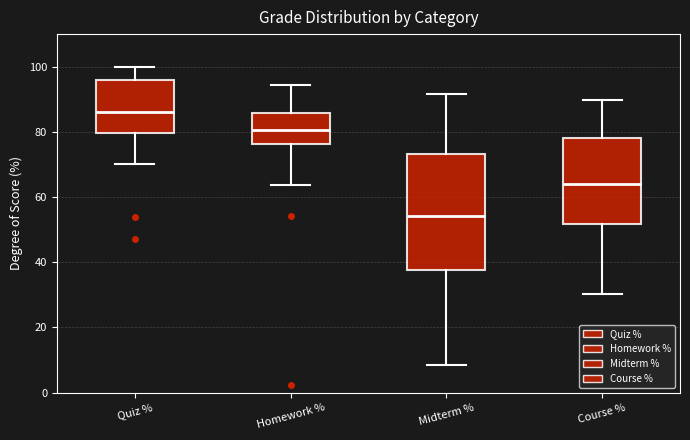

Reading left to right, transcribe this box plot: for each box, give where its median line is, the range the box spans, and where its two whiskers end, as read against the y-axis. The values are not printed on the chart, so give them approximately, as read against the axis.

Quiz %: median 86, box 80 to 96, whiskers 70 to 100
Homework %: median 80, box 76 to 86, whiskers 64 to 94
Midterm %: median 54, box 38 to 74, whiskers 8 to 92
Course %: median 64, box 52 to 78, whiskers 30 to 90